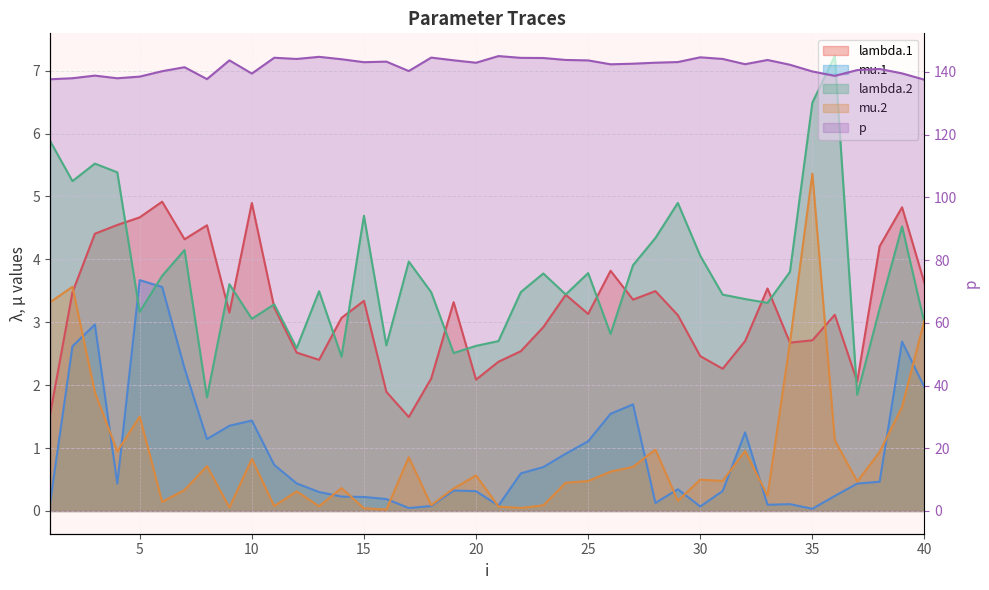

Which series has the largest total across all categories?

p